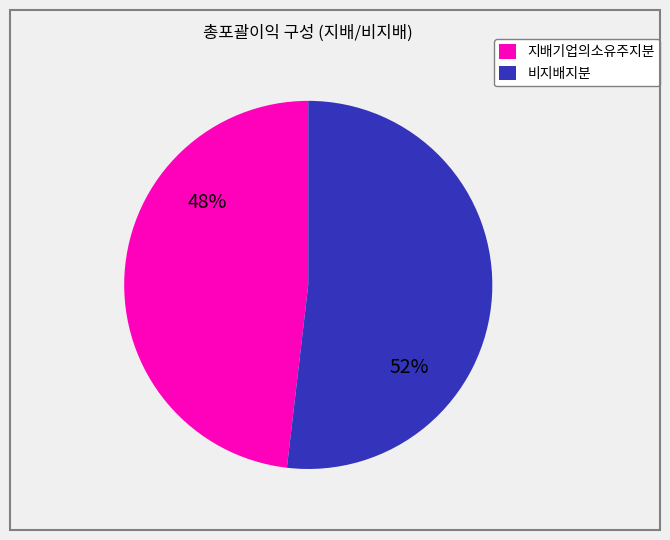

To the nearest percent, what is the difference between the largest and smallest slice percentages?

4%